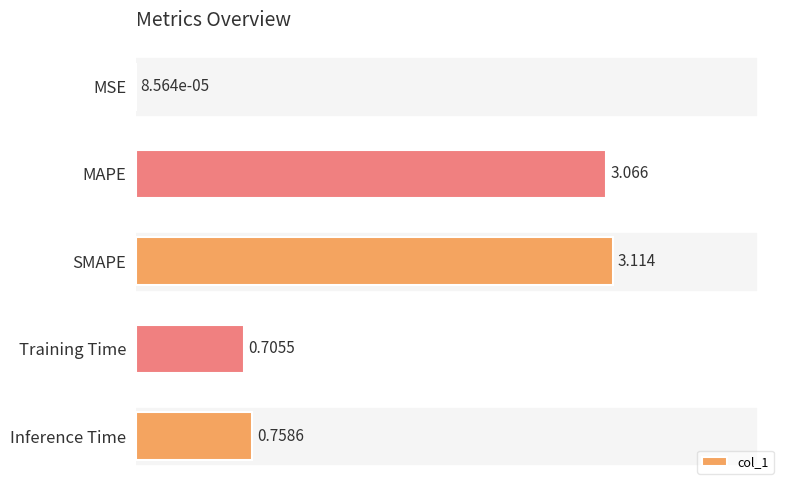

Which category has the highest value across all series?

SMAPE